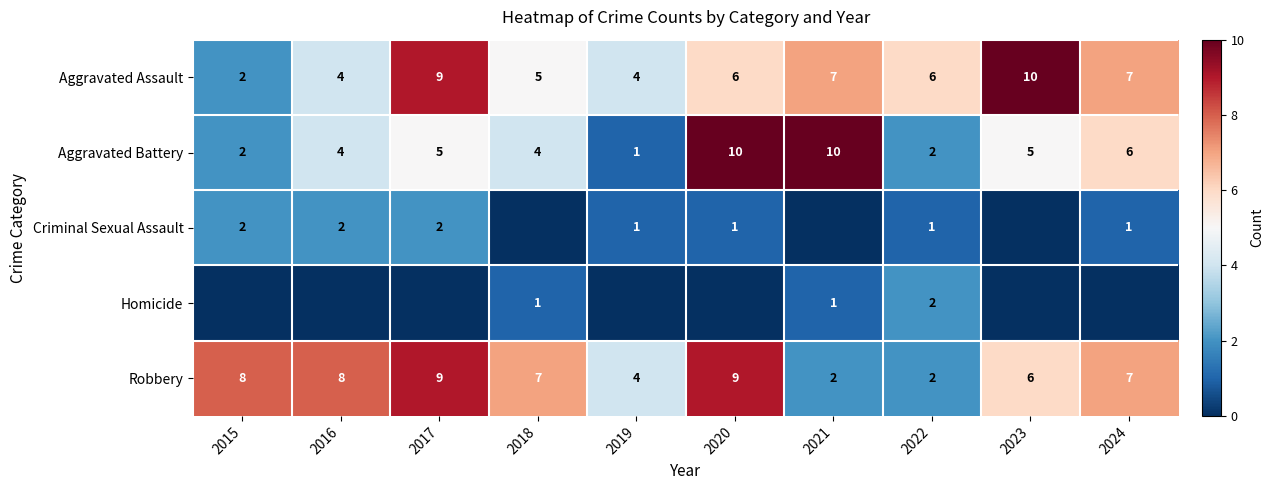

What is the total value across all series at 2015?

14